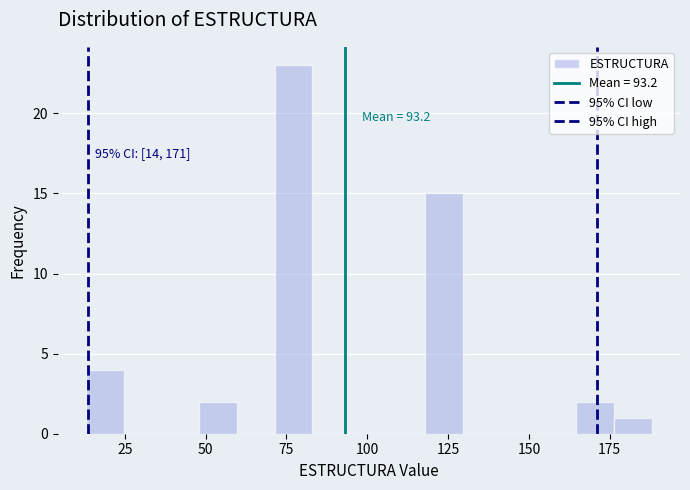

Around what value on the x-axis is the tallest bar? Give the approximate position of its centre, as read against the axis.

75